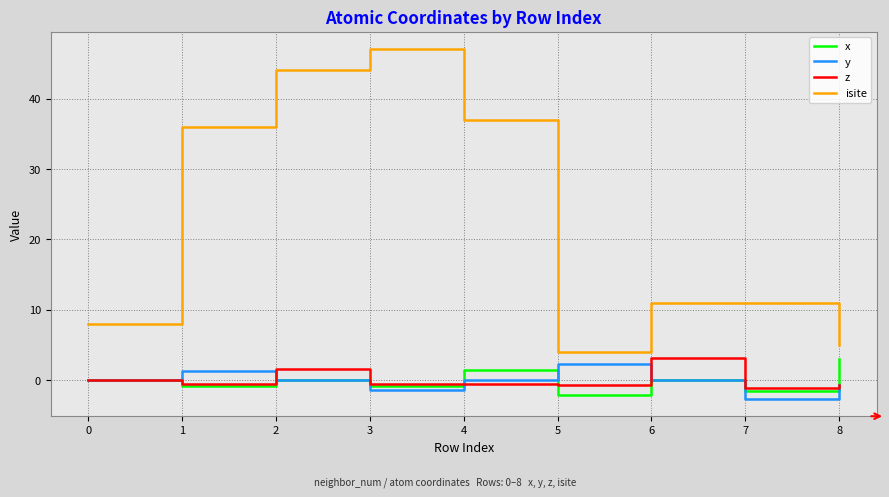

What is the maximum value shown in the chart?

47.0